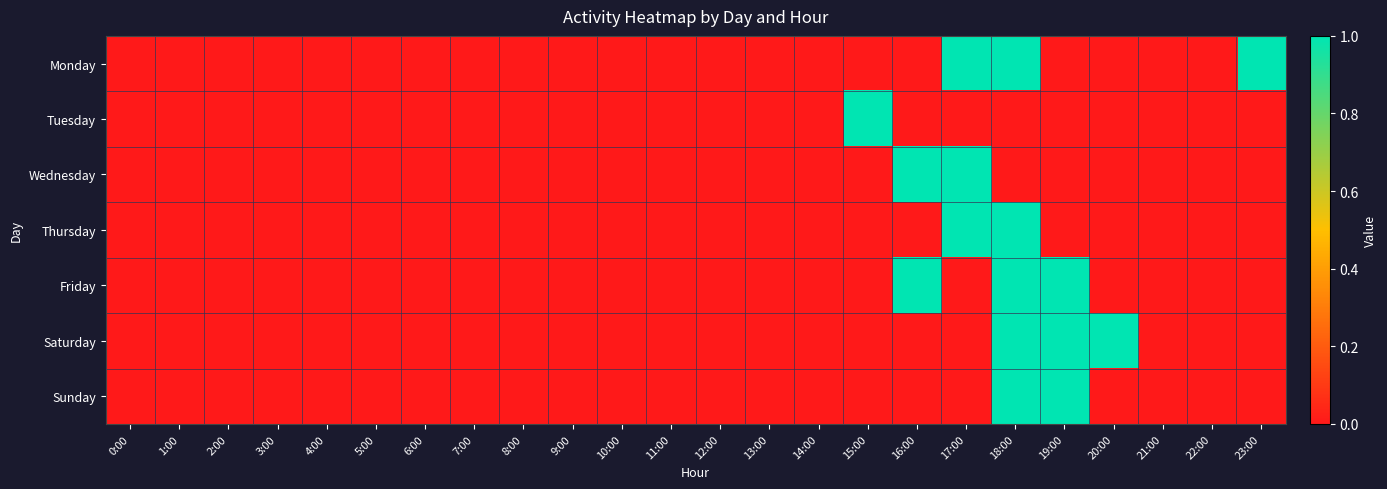

Reading left to right, what are all the values shown in this chart?

Monday: 0:00=0	1:00=0	2:00=0	3:00=0	4:00=0	5:00=0	6:00=0	7:00=0	8:00=0	9:00=0	10:00=0	11:00=0	12:00=0	13:00=0	14:00=0	15:00=0	16:00=0	17:00=1	18:00=1	19:00=0	20:00=0	21:00=0	22:00=0	23:00=1
Tuesday: 0:00=0	1:00=0	2:00=0	3:00=0	4:00=0	5:00=0	6:00=0	7:00=0	8:00=0	9:00=0	10:00=0	11:00=0	12:00=0	13:00=0	14:00=0	15:00=1	16:00=0	17:00=0	18:00=0	19:00=0	20:00=0	21:00=0	22:00=0	23:00=0
Wednesday: 0:00=0	1:00=0	2:00=0	3:00=0	4:00=0	5:00=0	6:00=0	7:00=0	8:00=0	9:00=0	10:00=0	11:00=0	12:00=0	13:00=0	14:00=0	15:00=0	16:00=1	17:00=1	18:00=0	19:00=0	20:00=0	21:00=0	22:00=0	23:00=0
Thursday: 0:00=0	1:00=0	2:00=0	3:00=0	4:00=0	5:00=0	6:00=0	7:00=0	8:00=0	9:00=0	10:00=0	11:00=0	12:00=0	13:00=0	14:00=0	15:00=0	16:00=0	17:00=1	18:00=1	19:00=0	20:00=0	21:00=0	22:00=0	23:00=0
Friday: 0:00=0	1:00=0	2:00=0	3:00=0	4:00=0	5:00=0	6:00=0	7:00=0	8:00=0	9:00=0	10:00=0	11:00=0	12:00=0	13:00=0	14:00=0	15:00=0	16:00=1	17:00=0	18:00=1	19:00=1	20:00=0	21:00=0	22:00=0	23:00=0
Saturday: 0:00=0	1:00=0	2:00=0	3:00=0	4:00=0	5:00=0	6:00=0	7:00=0	8:00=0	9:00=0	10:00=0	11:00=0	12:00=0	13:00=0	14:00=0	15:00=0	16:00=0	17:00=0	18:00=1	19:00=1	20:00=1	21:00=0	22:00=0	23:00=0
Sunday: 0:00=0	1:00=0	2:00=0	3:00=0	4:00=0	5:00=0	6:00=0	7:00=0	8:00=0	9:00=0	10:00=0	11:00=0	12:00=0	13:00=0	14:00=0	15:00=0	16:00=0	17:00=0	18:00=1	19:00=1	20:00=0	21:00=0	22:00=0	23:00=0